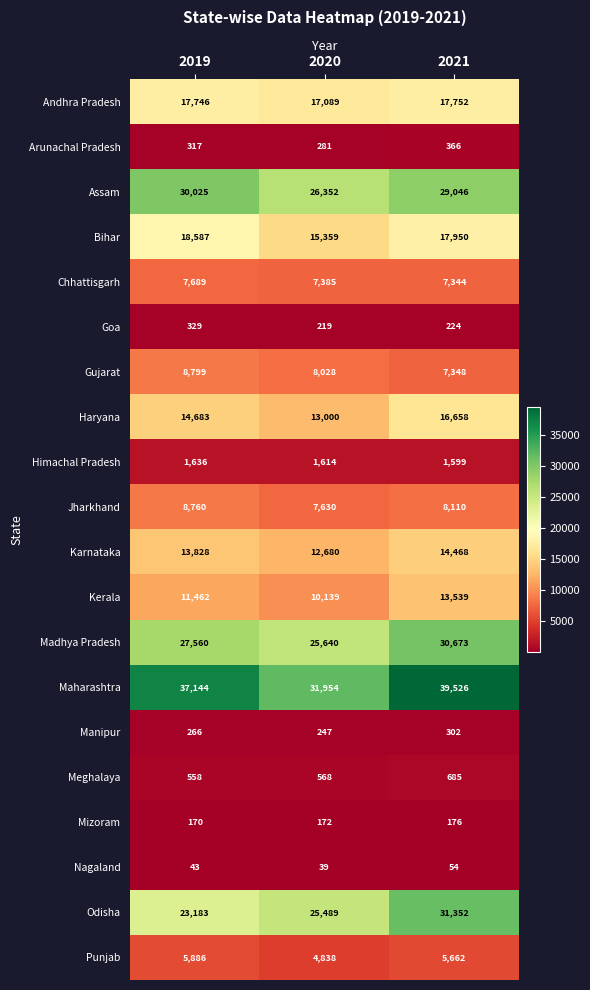

At 2020, list the series in order from largest to smallest.

Maharashtra, Assam, Madhya Pradesh, Odisha, Andhra Pradesh, Bihar, Haryana, Karnataka, Kerala, Gujarat, Jharkhand, Chhattisgarh, Punjab, Himachal Pradesh, Meghalaya, Arunachal Pradesh, Manipur, Goa, Mizoram, Nagaland